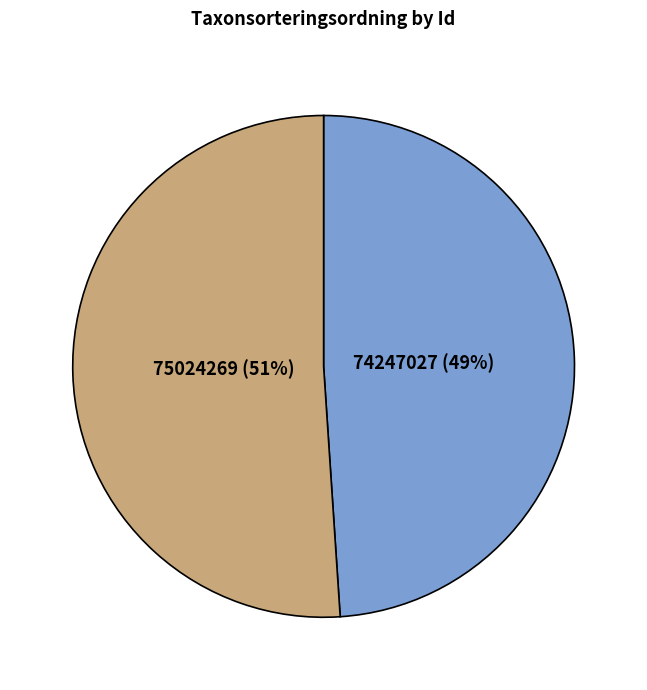

Approximately how many times larger is the value at 74247027 (49%) compared to 75024269 (51%)?

1.0